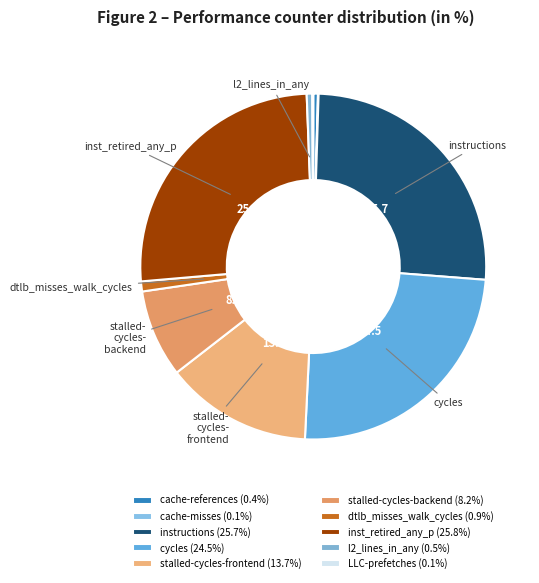

How many segments does this pie chart have?

10